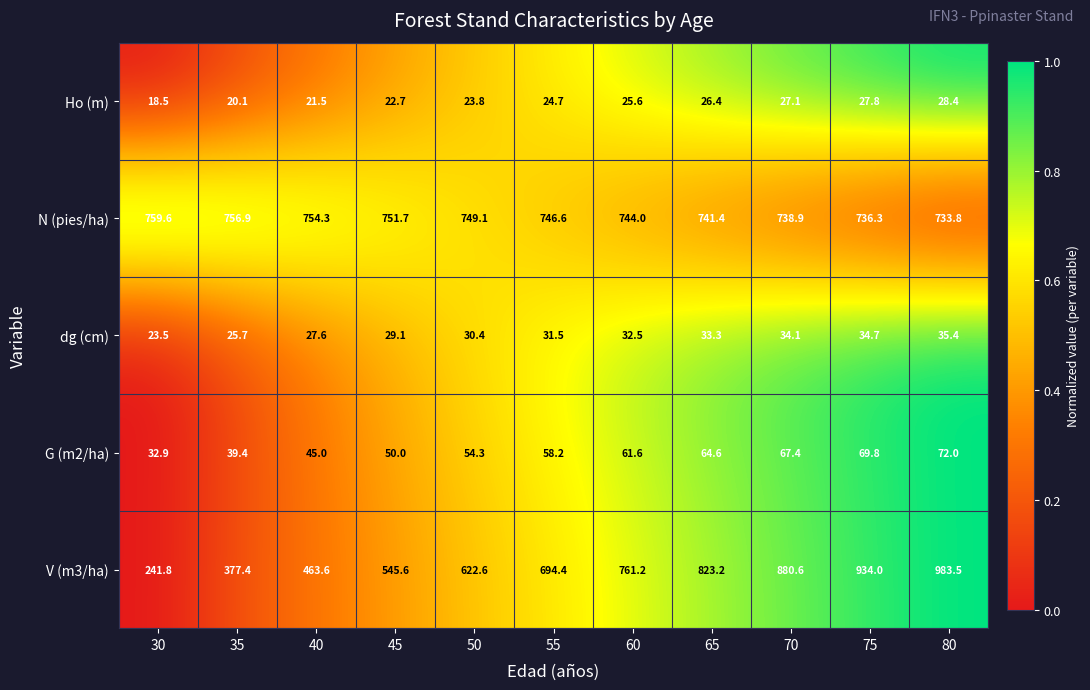

How many values in the Ho (m) series exceed 24?

6